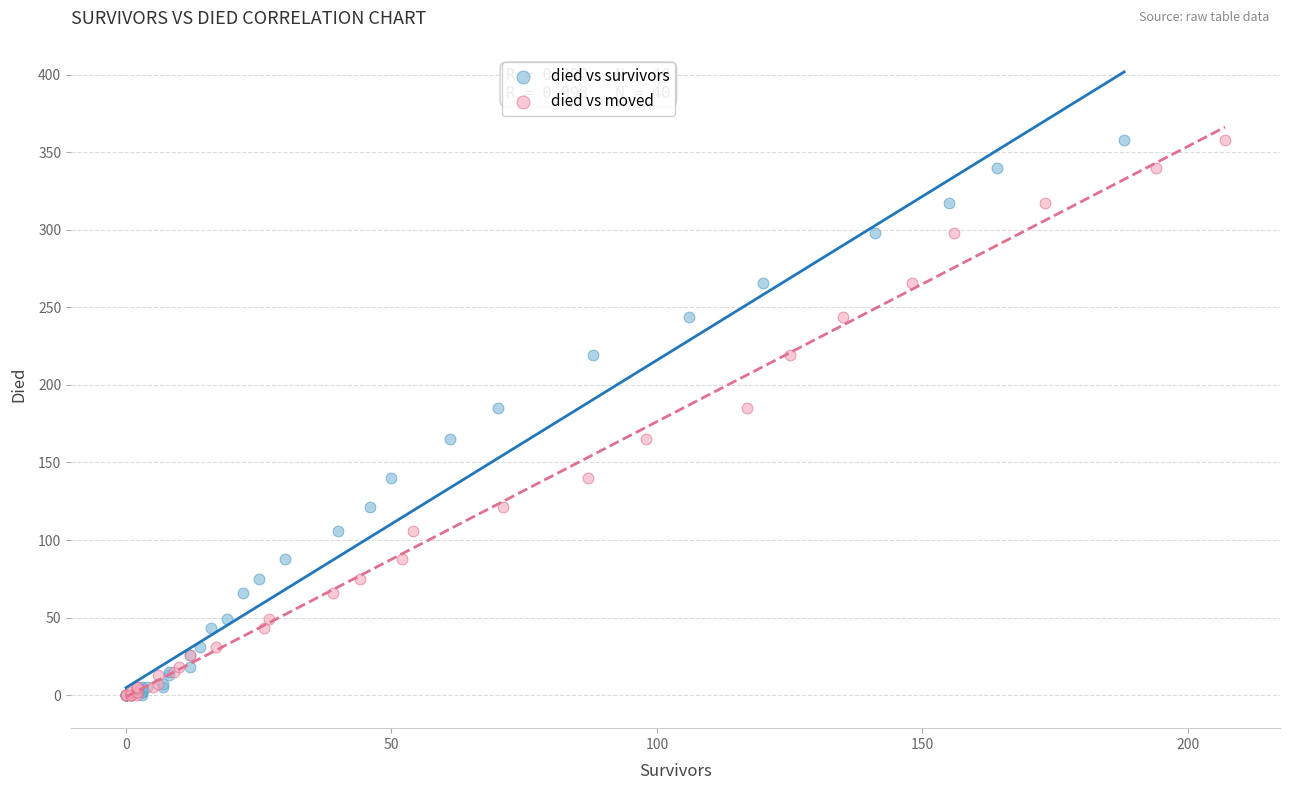

What are all the series names shown in the legend?

died vs survivors, died vs moved